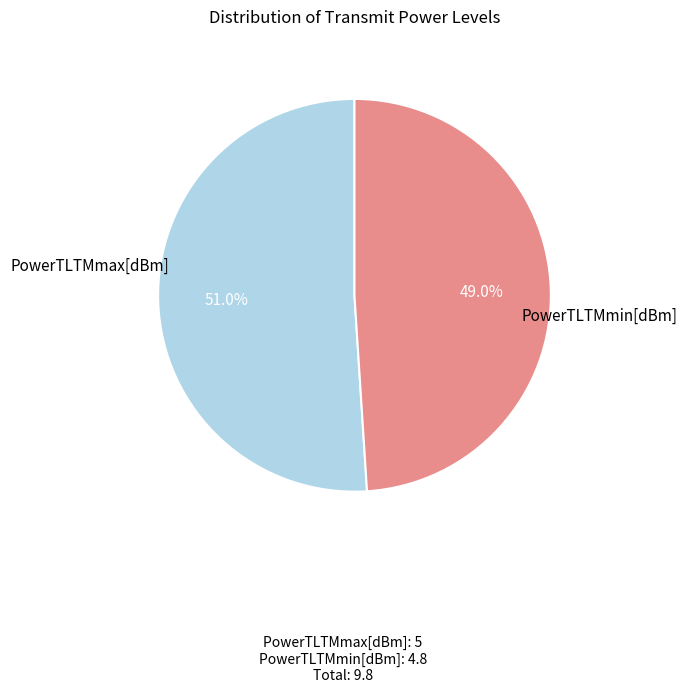

Does any single category account for the majority?

Yes